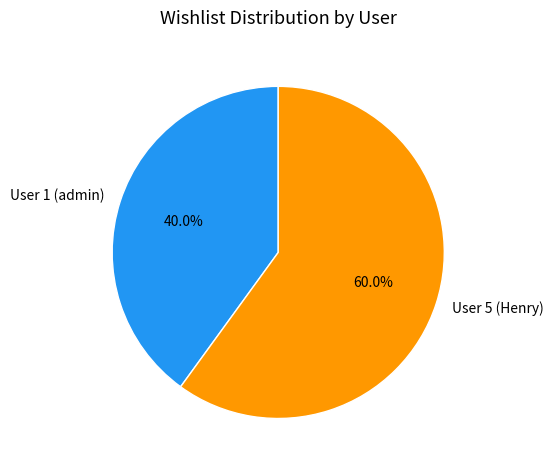

What percentage do User 1 (admin) and User 5 (Henry) together represent?

100.0%